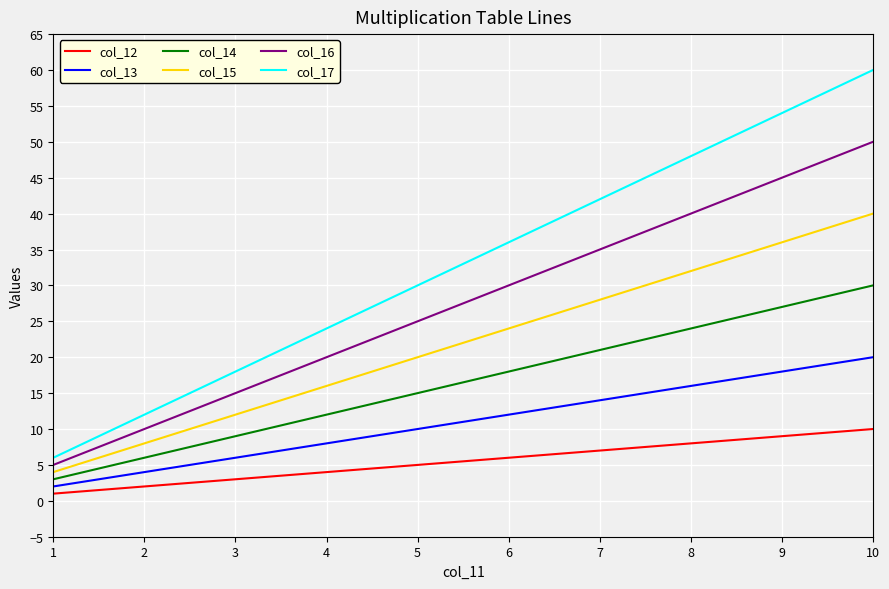

True or false: col_12 and col_16 cross at least once.

False